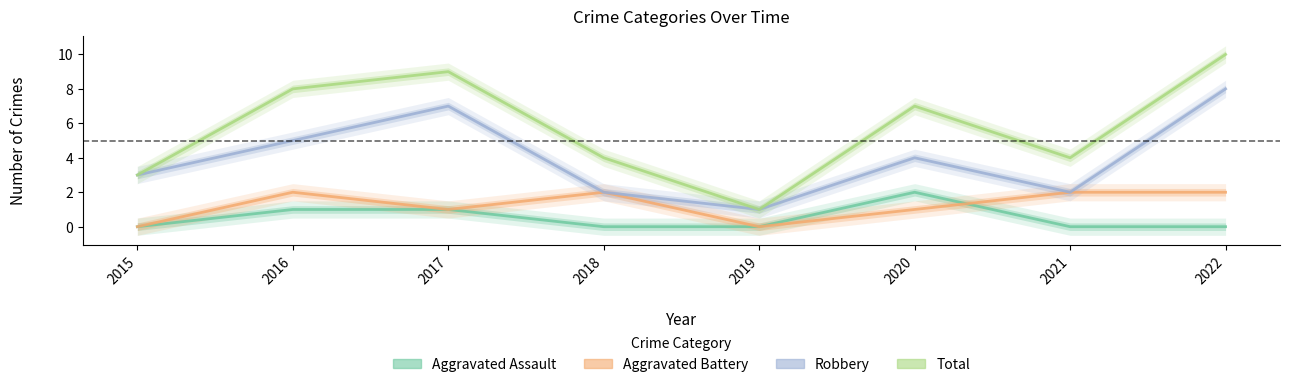

Which series has the largest total across all categories?

Total